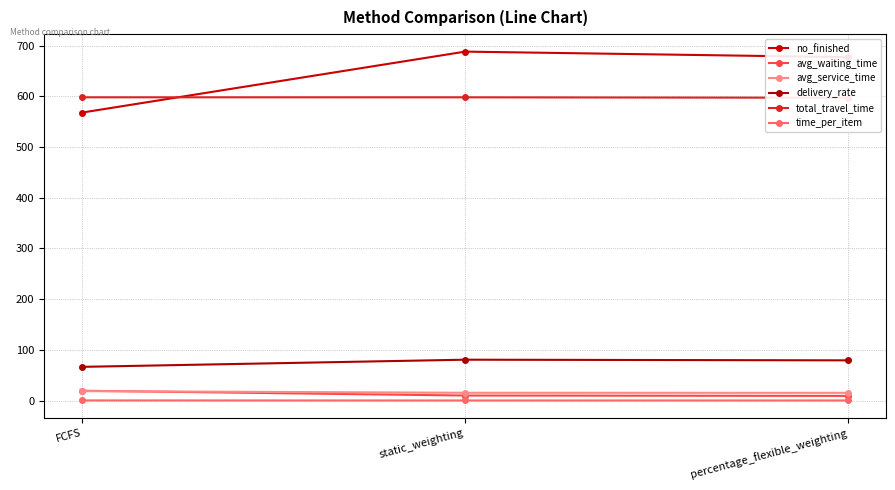

Which series has the largest total across all categories?

no_finished